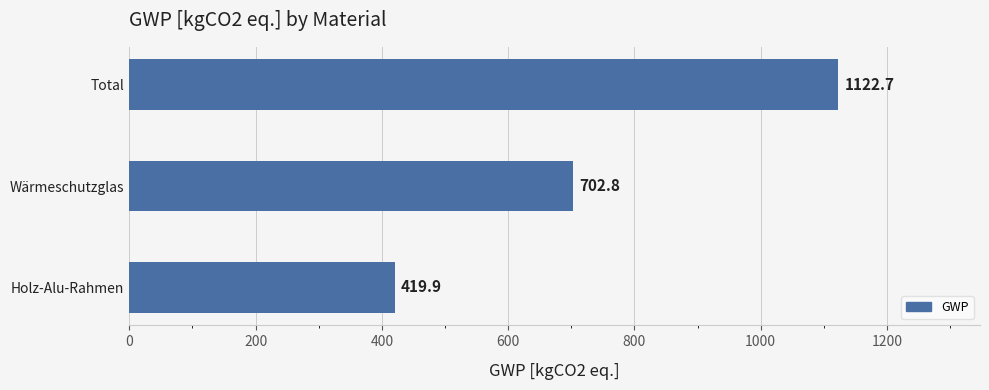

The value at Holz-Alu-Rahmen is 190.9. True or false?

False